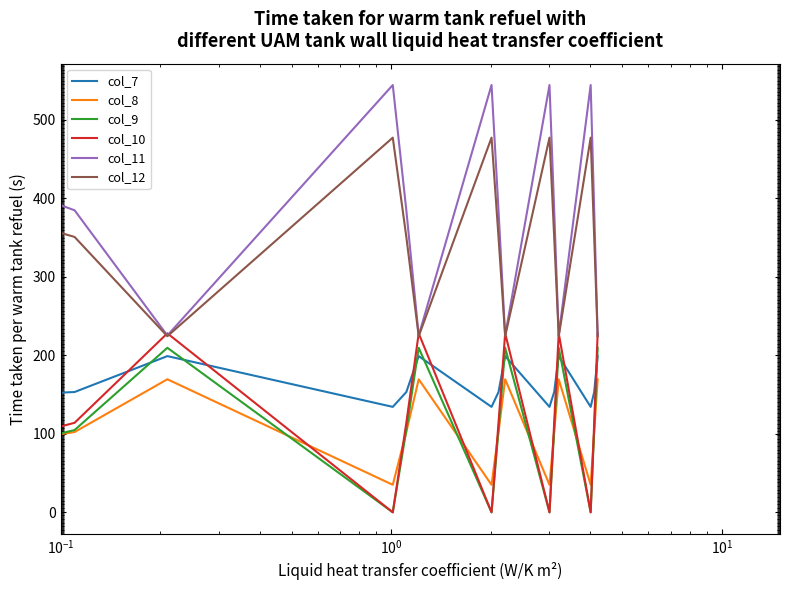

Is this an area chart (filled region under the line)?

No